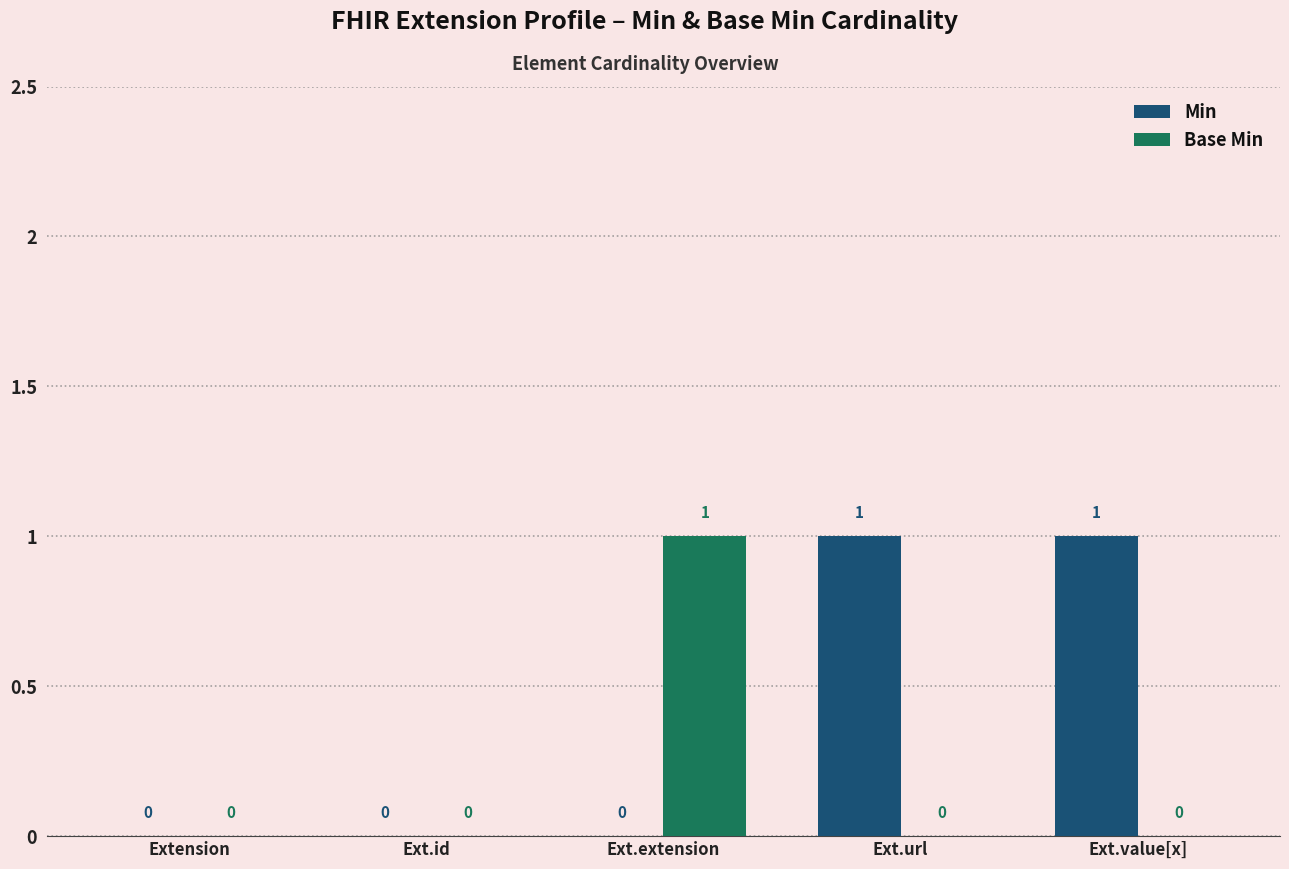

What are all the series names shown in the legend?

Min, Base Min